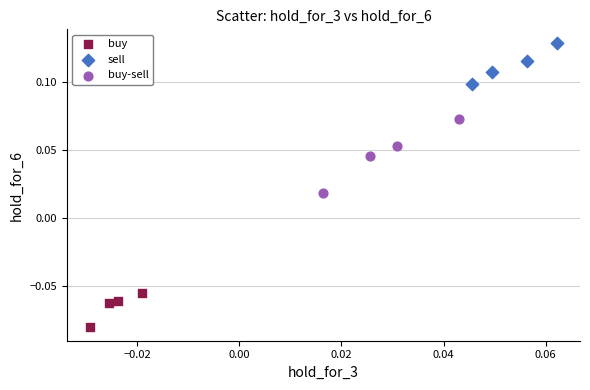

Which series contains the highest Y value?

sell